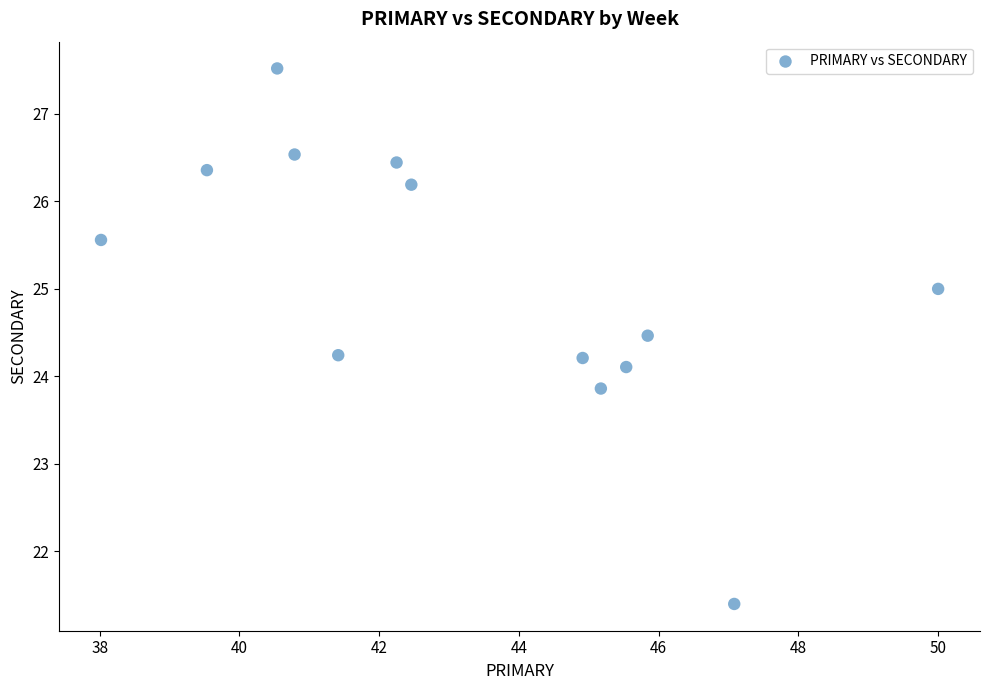

What is the range of X values (max minus min)?

12.0